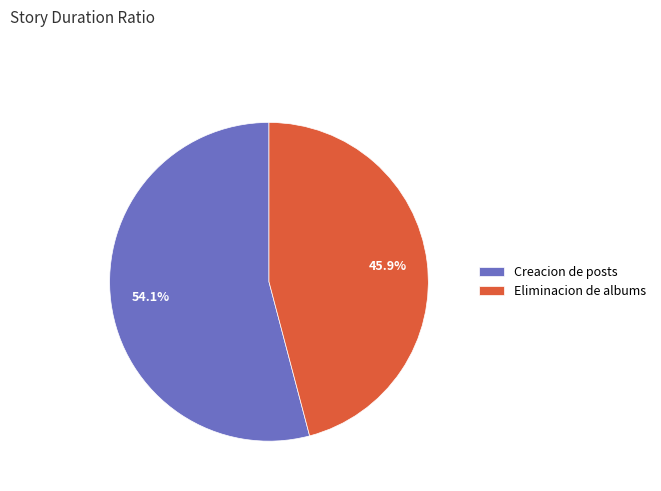

Do Creacion de posts and Eliminacion de albums together represent more than half of the pie?

Yes